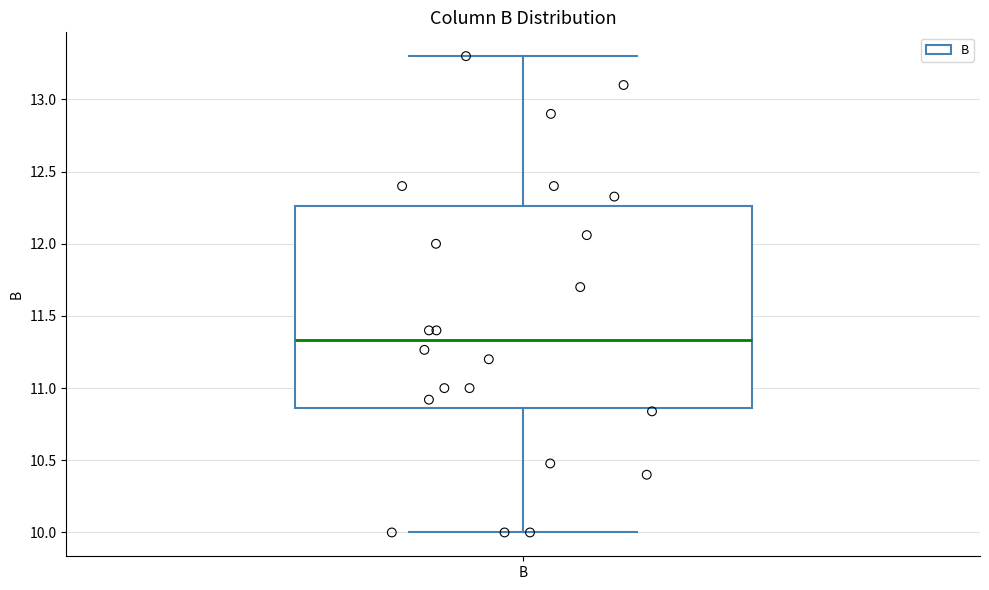

Where does the upper whisker of the box for B end on the y-axis? The values are not printed on the chart, so give them approximately, as read against the axis.

13.30